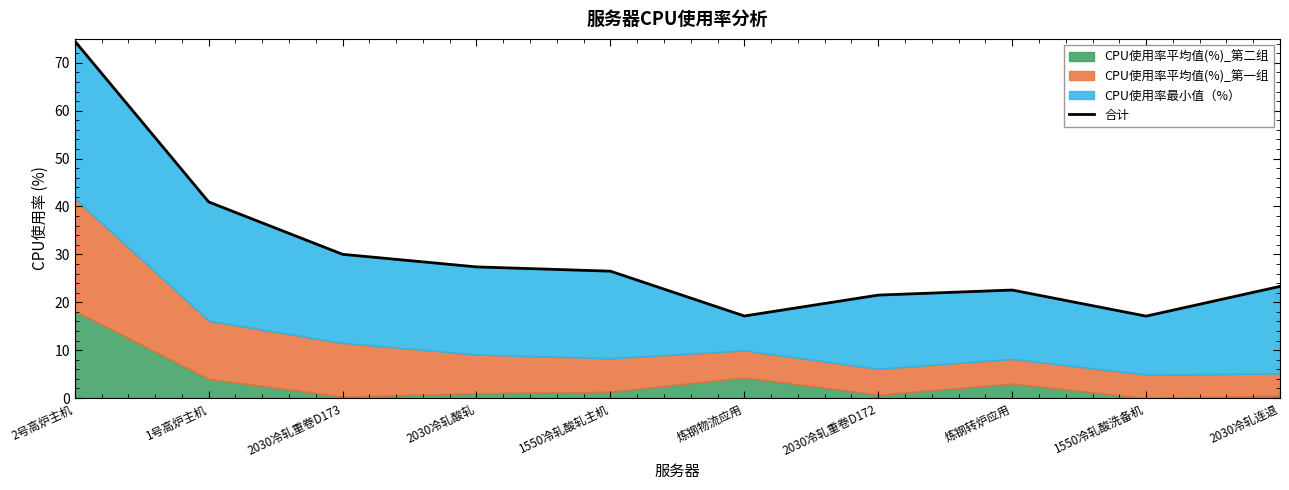

Rank the categories by value from highest to lowest.

2号高炉主机, 1号高炉主机, 2030冷轧重卷D173, 2030冷轧酸轧, 1550冷轧酸轧主机, 2030冷轧连退, 炼钢转炉应用, 2030冷轧重卷D172, 炼钢物流应用, 1550冷轧酸洗备机